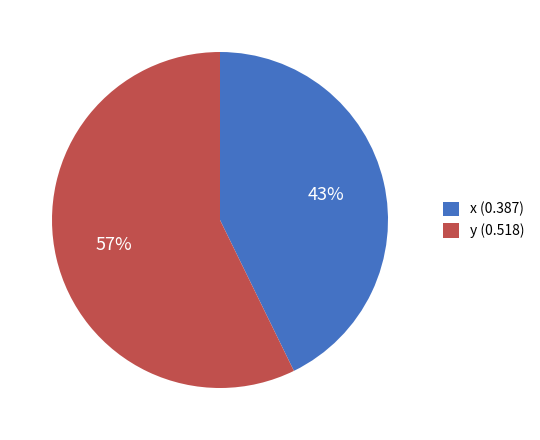

To the nearest percent, what percentage of the pie is y?

57%